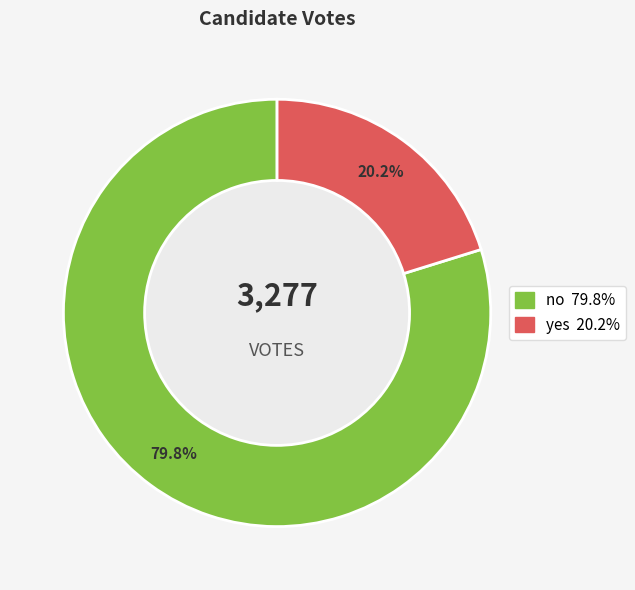

How many slices are in this pie chart?

2